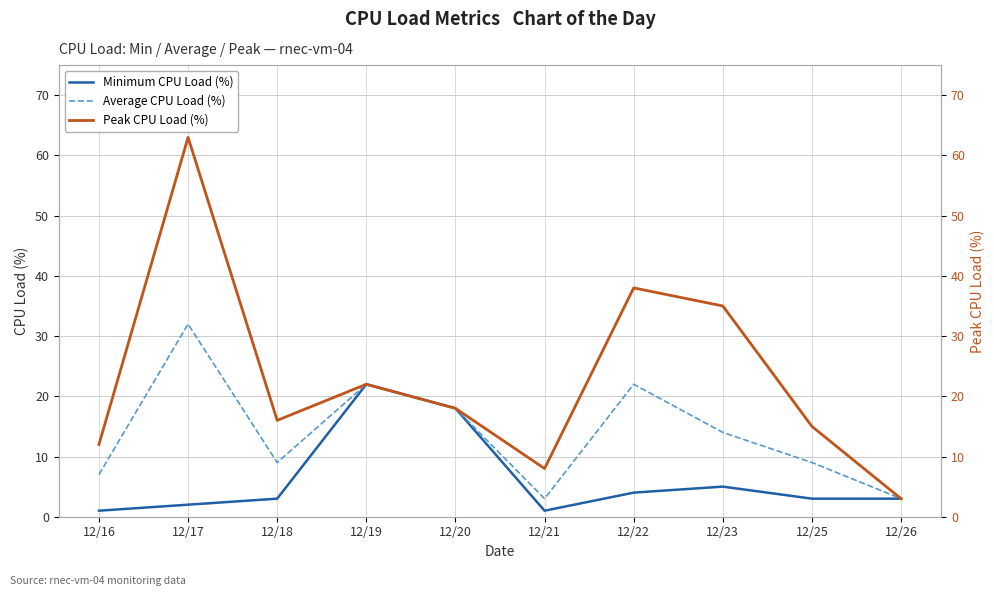

Which series has the largest range (max minus min)?

Peak CPU Load (%)